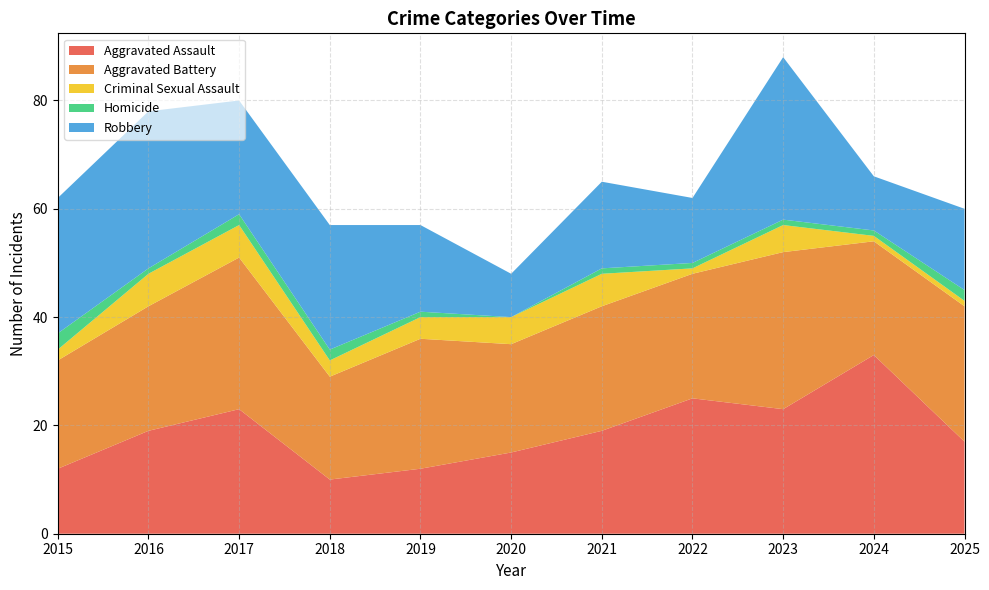

Reading left to right, extract all data points from this chart.

Aggravated Assault: 2015=12	2016=19	2017=23	2018=10	2019=12	2020=15	2021=19	2022=25	2023=23	2024=33	2025=17
Aggravated Battery: 2015=20	2016=23	2017=28	2018=19	2019=24	2020=20	2021=23	2022=23	2023=29	2024=21	2025=25
Criminal Sexual Assault: 2015=2	2016=6	2017=6	2018=3	2019=4	2020=5	2021=6	2022=1	2023=5	2024=1	2025=1
Homicide: 2015=3	2016=1	2017=2	2018=2	2019=1	2020=0	2021=1	2022=1	2023=1	2024=1	2025=2
Robbery: 2015=25	2016=29	2017=21	2018=23	2019=16	2020=8	2021=16	2022=12	2023=30	2024=10	2025=15